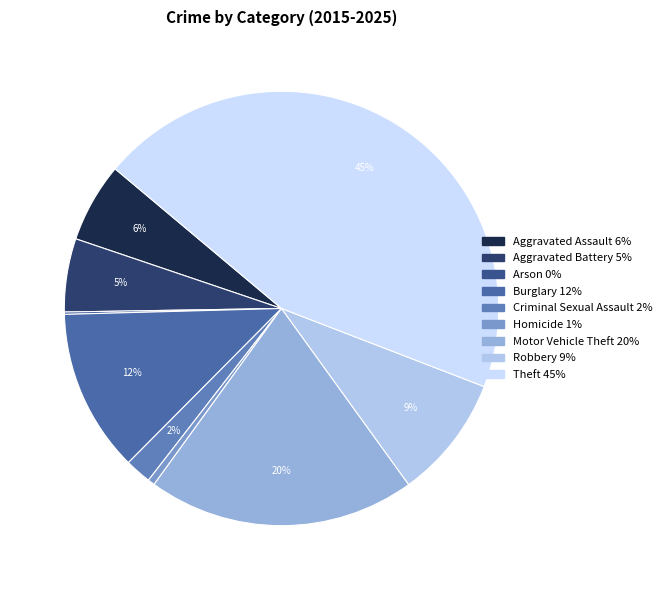

What is the smallest slice in the pie chart?

Arson